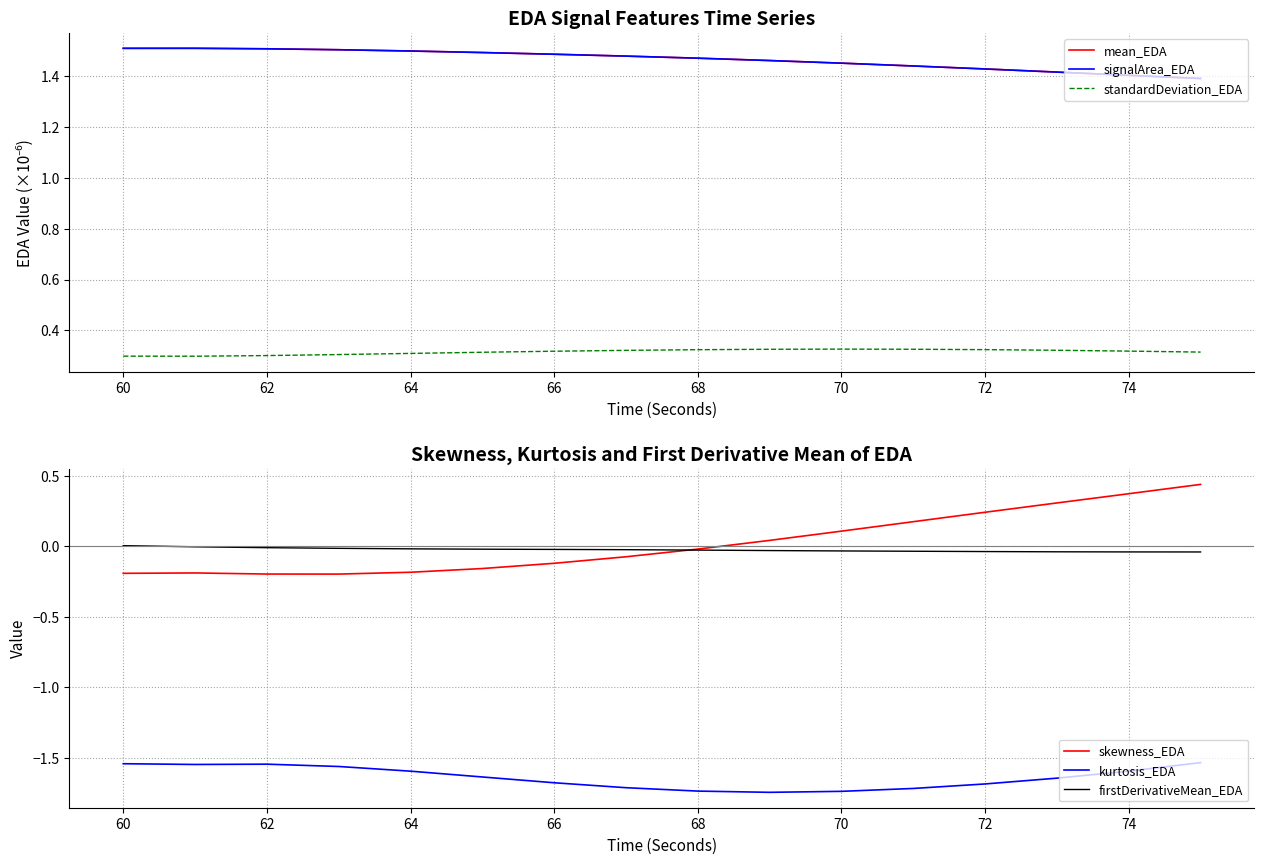

Count the number of categories in the chart.

16